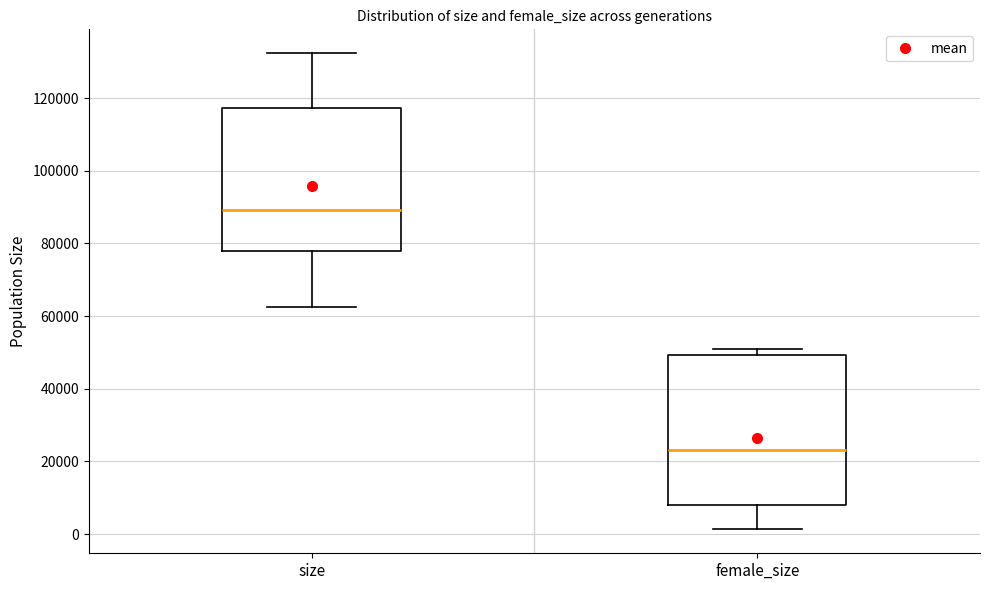

Which box has the lowest median line?

female_size